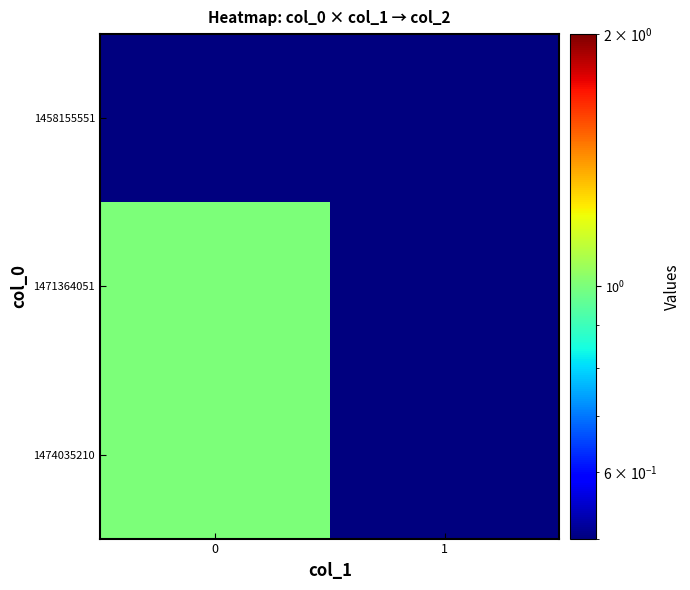

Reading left to right, what are all the values shown in this chart?

1458155551: 0=0.1	1=0.1
1471364051: 0=1.0	1=0.1
1474035210: 0=1.0	1=0.1